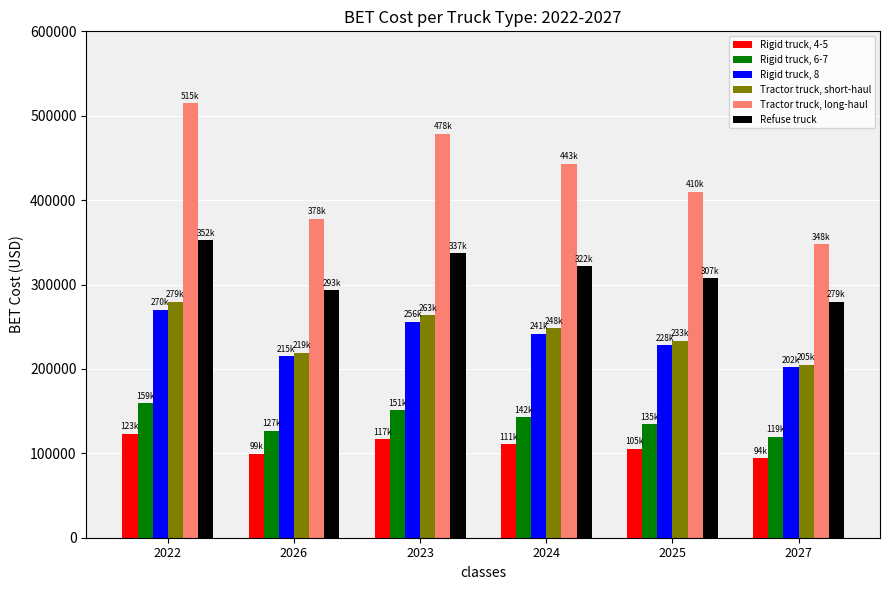

True or false: Rigid truck, 4-5 has a value of 69654.9 at 2024.

False